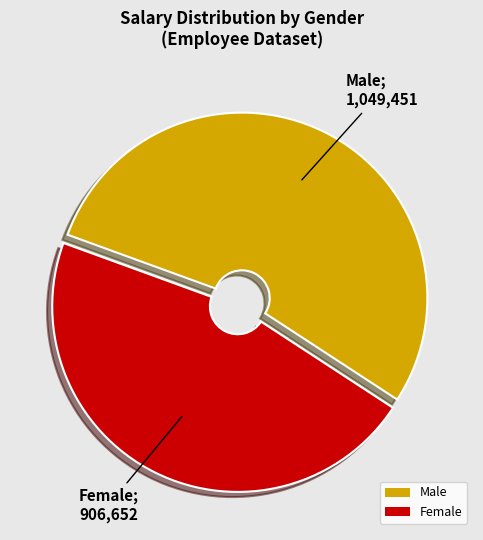

Does Female account for over 50% of the chart?

No